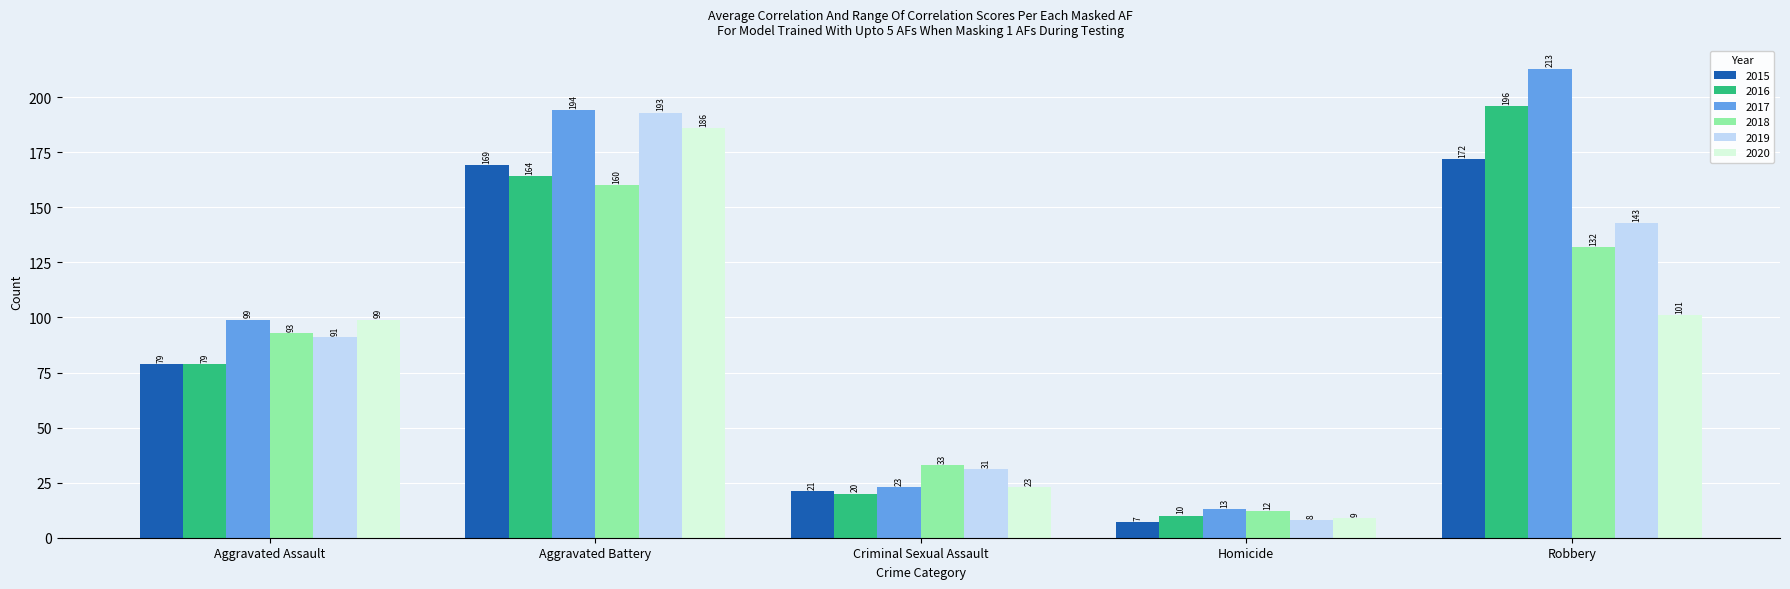

True or false: 2020 has a value of 101 at Robbery.

True